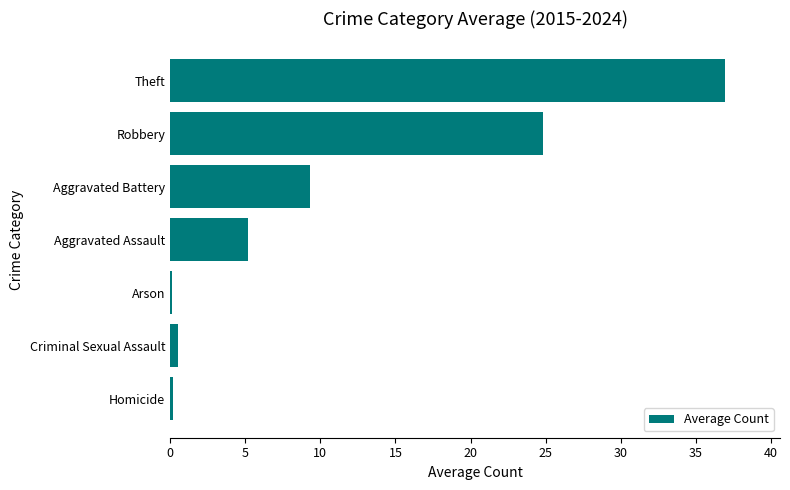

Which has a higher value, Robbery or Criminal Sexual Assault?

Robbery